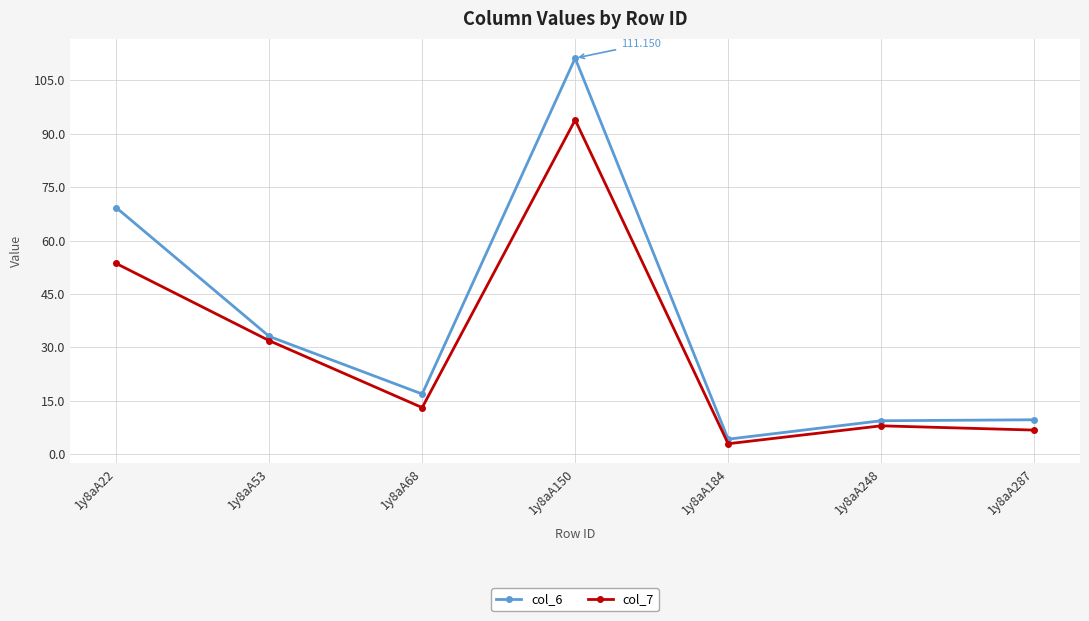

At which label is col_7 closest to 48?

1y8aA22